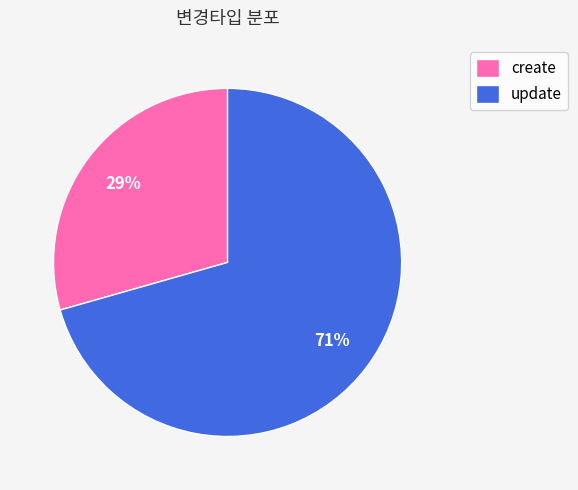

To the nearest percent, what is the average slice percentage?

50%